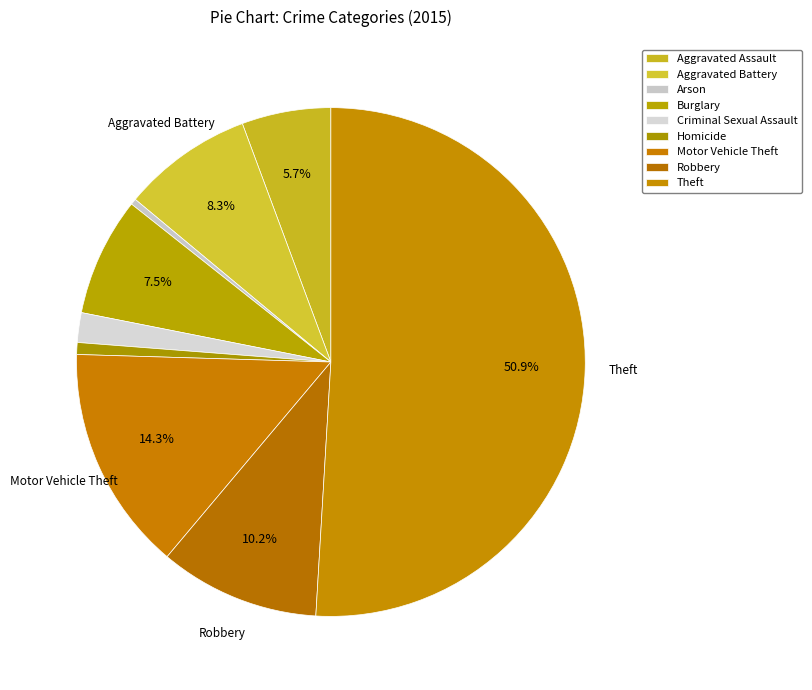

What is the change in value from Aggravated Battery to Burglary?

-2